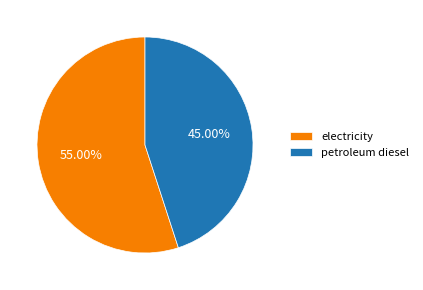

Combined, what portion of the pie is petroleum diesel and electricity?

100.0%